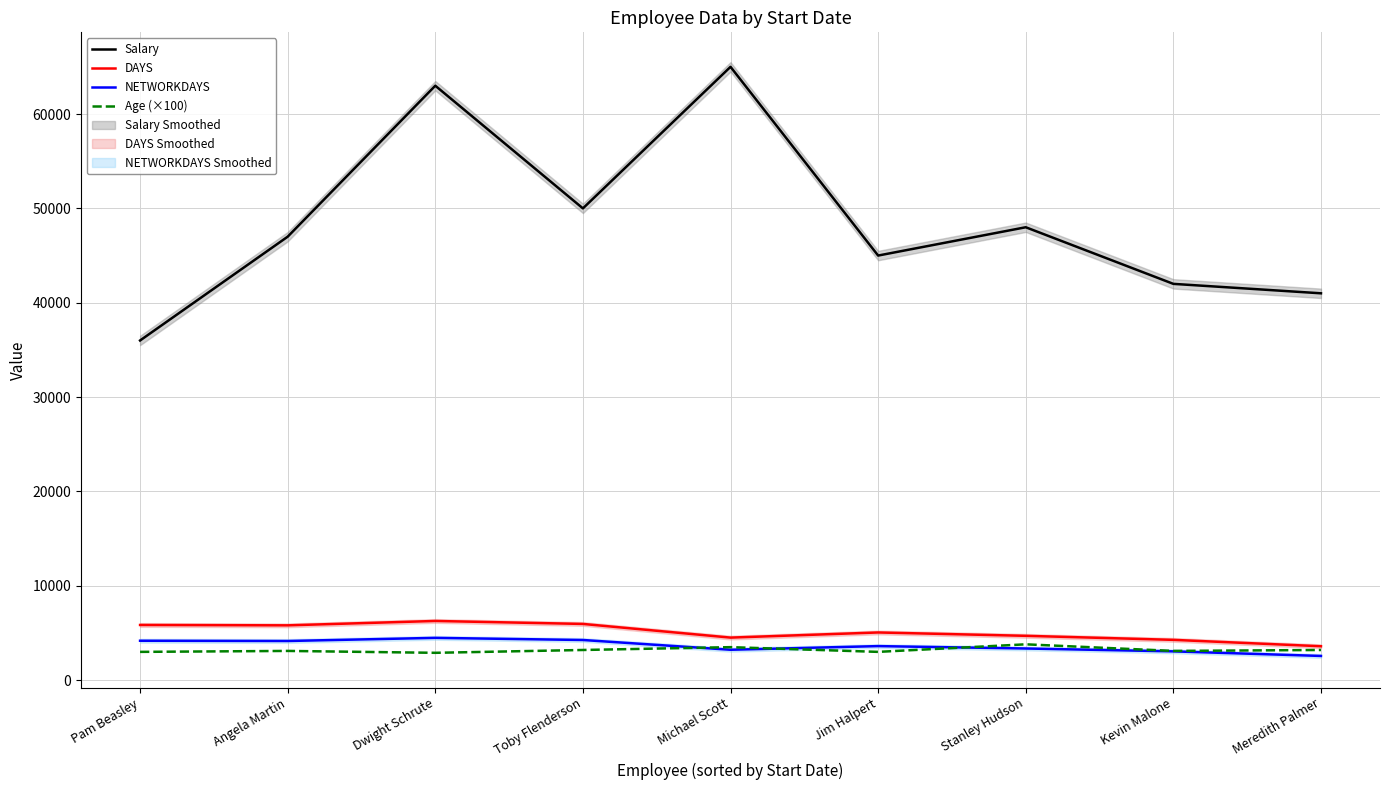

The value of DAYS at Toby Flenderson is 3241. True or false?

False